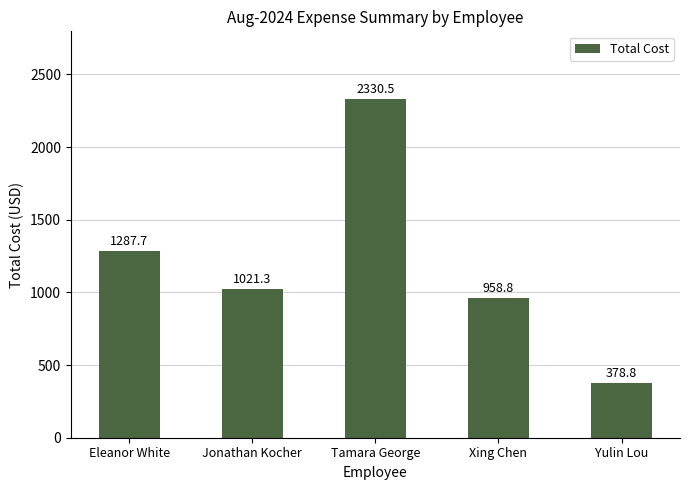

Reading left to right, transcribe all the data shown in this chart.

1287.7	1021.3	2330.5	958.8	378.8